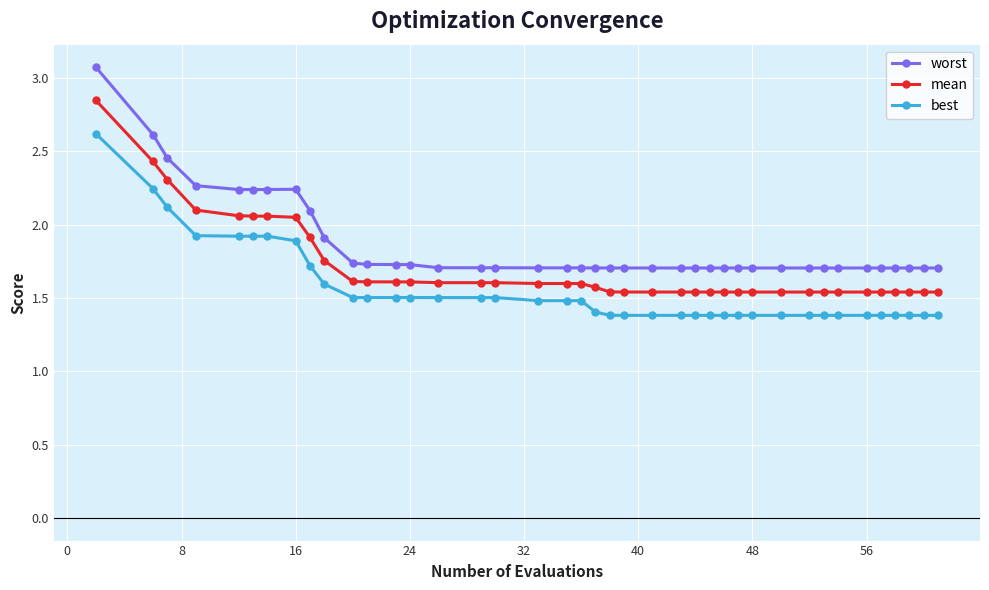

List the series in order of their peak value, highest first.

worst, mean, best